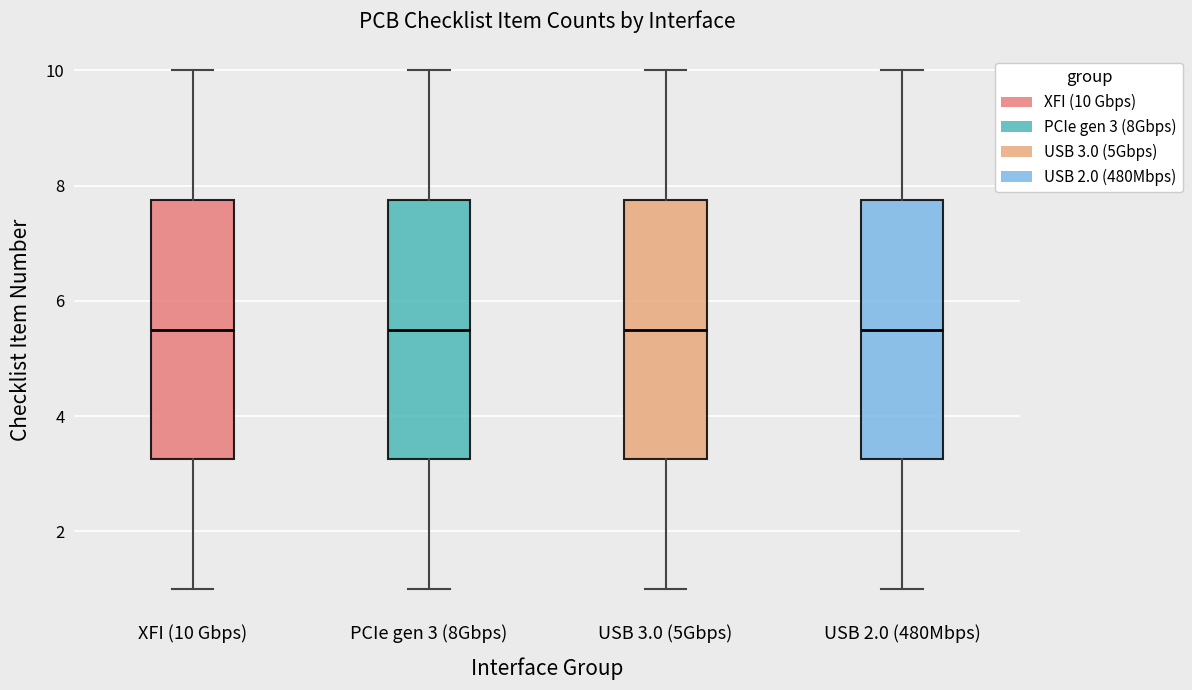

Reading left to right, read every box against the y-axis: the position of its median line, the range the box covers, and the ends of its whiskers. The values are not printed on the chart, so give them approximately, as read against the axis.

XFI (10 Gbps): median 5.6, box 3.2 to 7.8, whiskers 1.0 to 10.0
PCIe gen 3 (8Gbps): median 5.6, box 3.2 to 7.8, whiskers 1.0 to 10.0
USB 3.0 (5Gbps): median 5.6, box 3.2 to 7.8, whiskers 1.0 to 10.0
USB 2.0 (480Mbps): median 5.6, box 3.2 to 7.8, whiskers 1.0 to 10.0